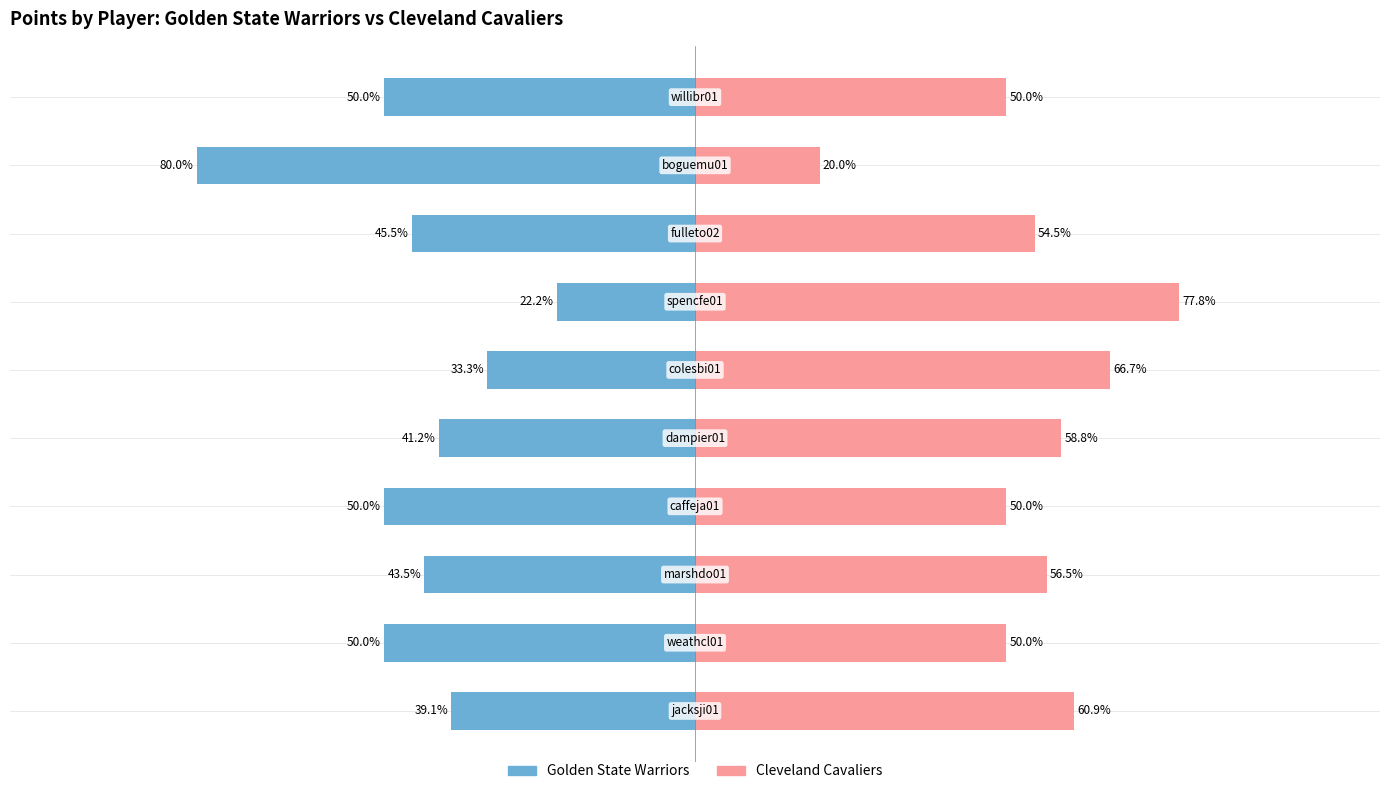

What is the label of the 3rd bar from the right?

50